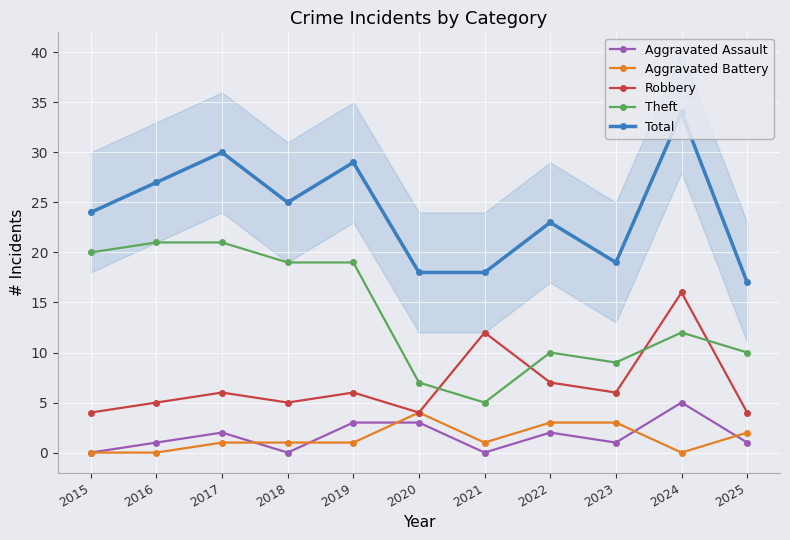

In Total, how many points are higher than both neighbors (excluding endpoints)?

4